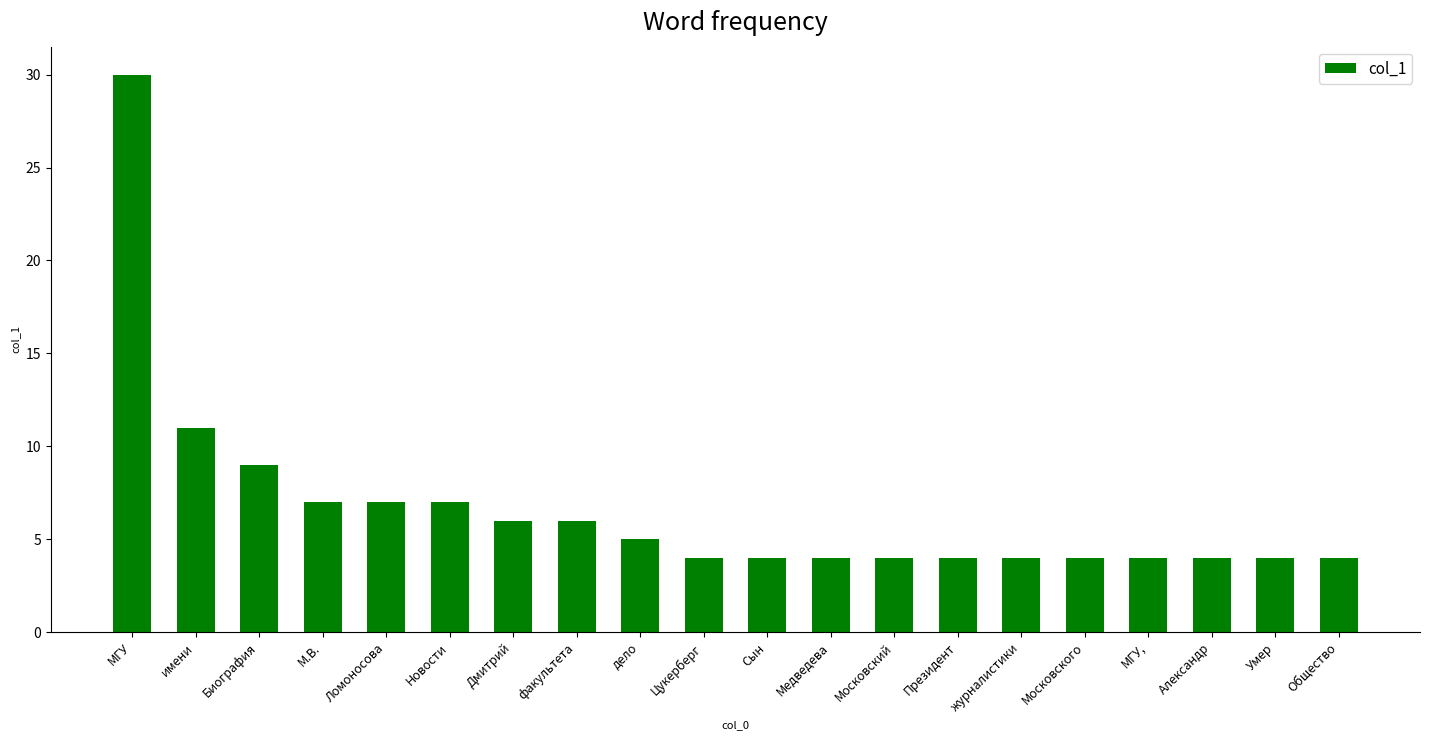

At which category does the chart reach its peak across all series?

МГУ